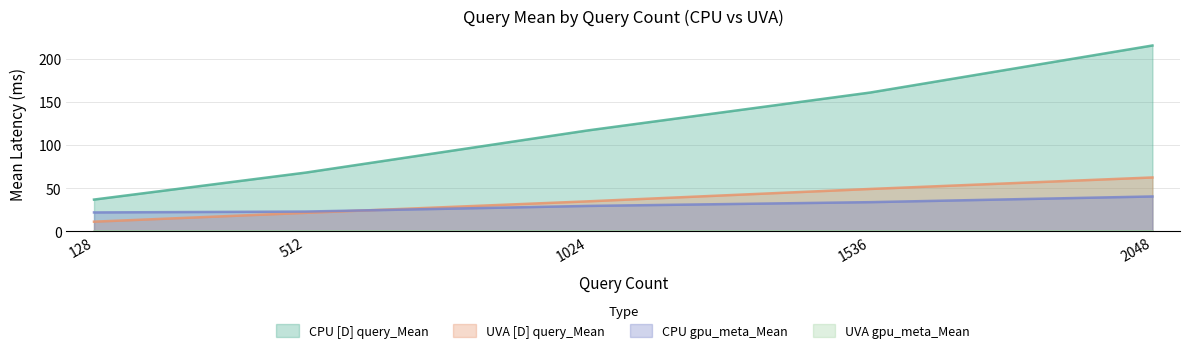

Which has a higher value, 1024 or 1536?

1536